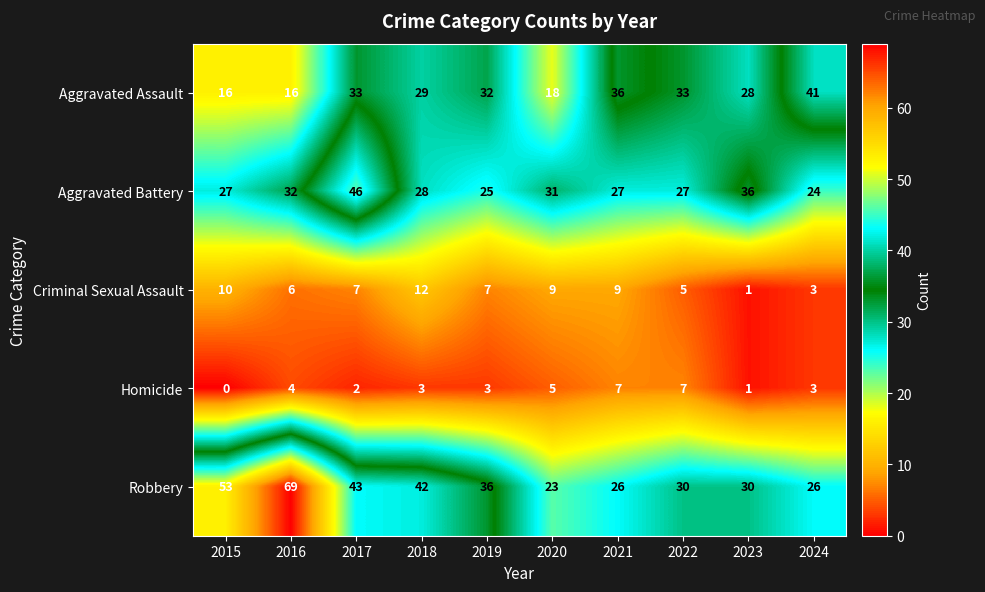

Which series has the largest total across all categories?

Robbery